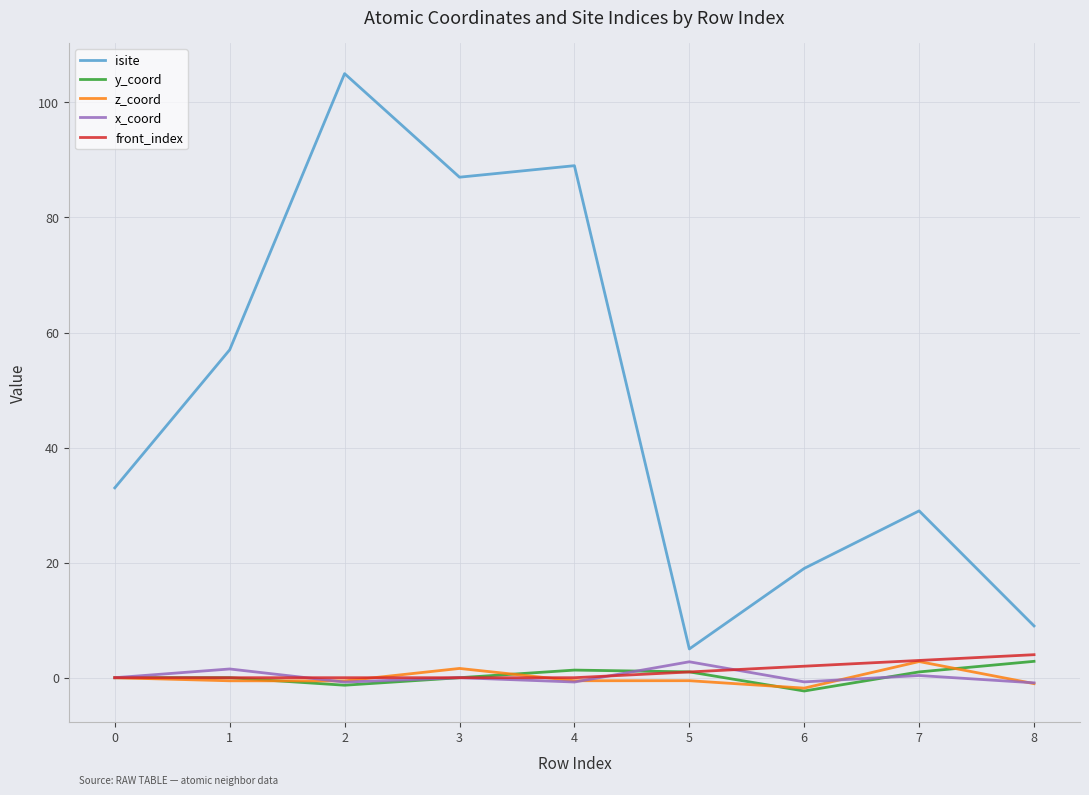

What are all the series names shown in the legend?

isite, y_coord, z_coord, x_coord, front_index